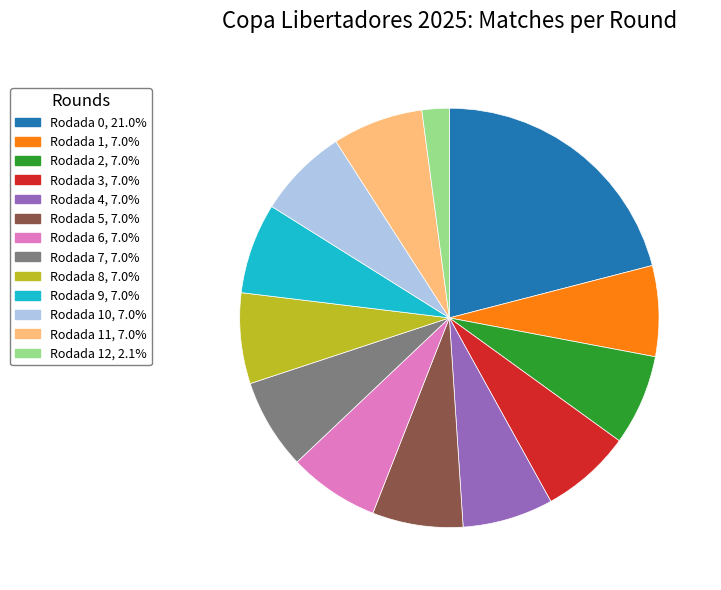

How many segments does this pie chart have?

13